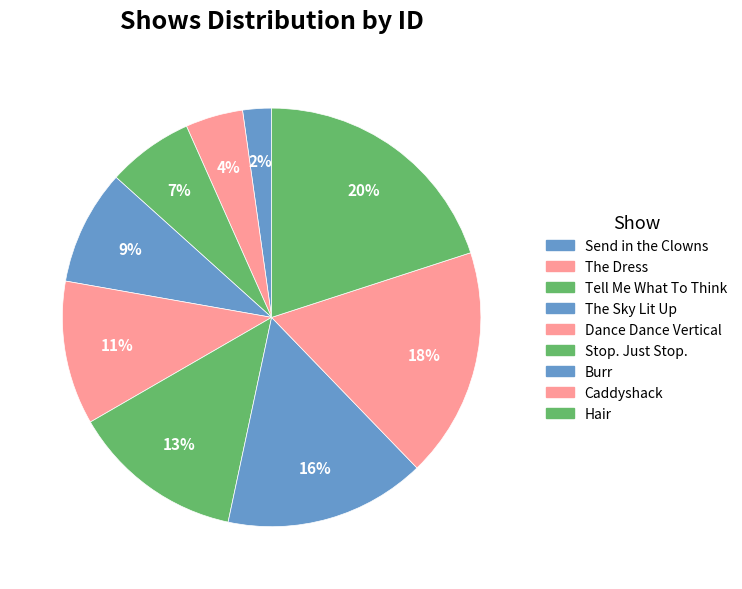

Which slice is the largest?

Hair